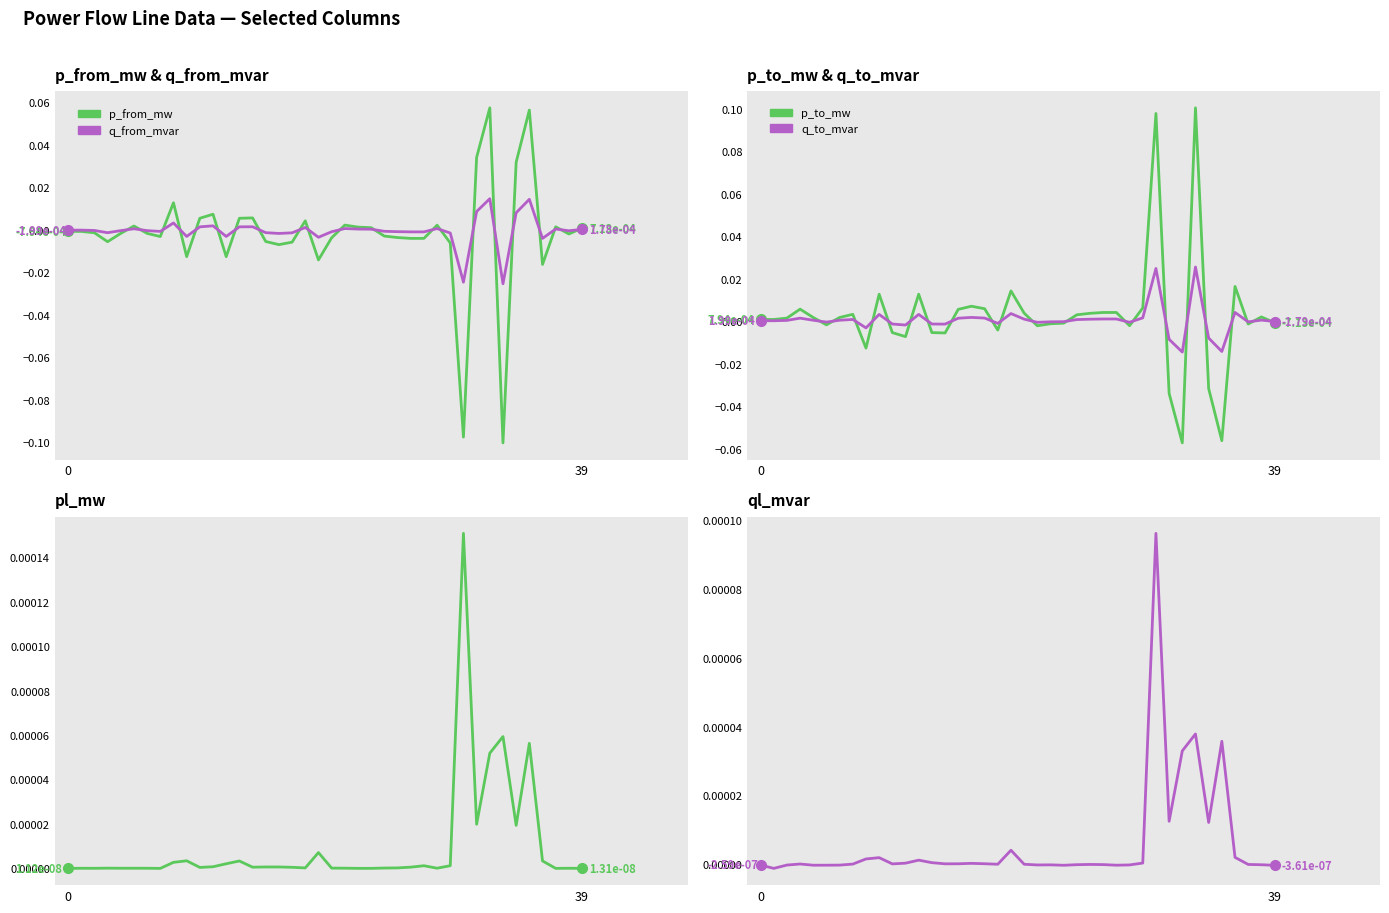

What is the greatest value displayed?

0.1